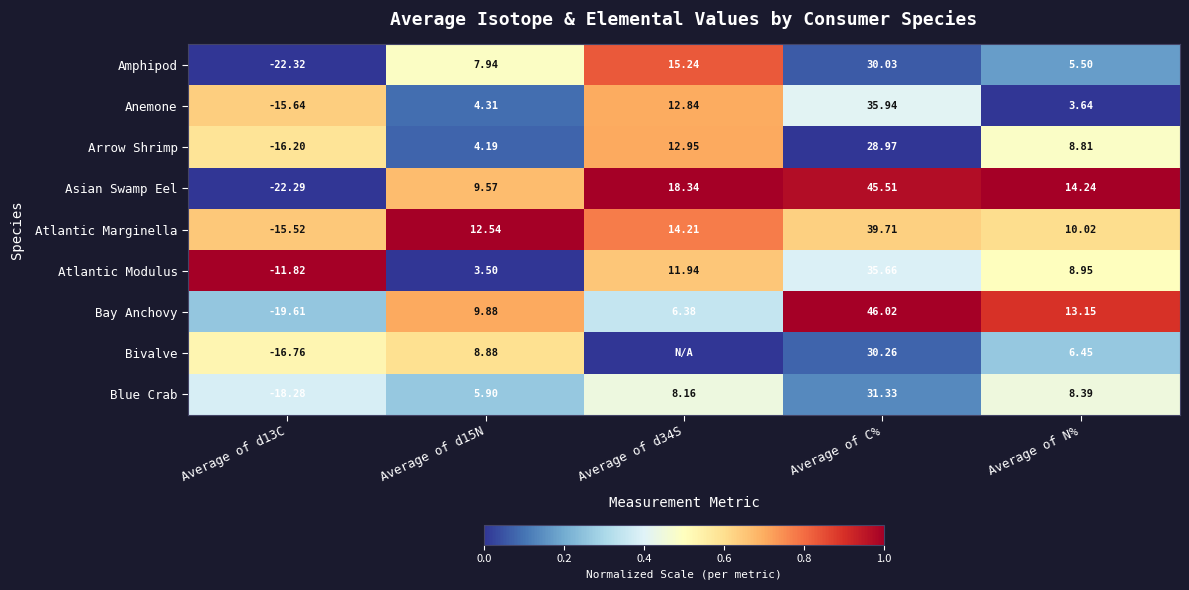

At how many categories does at least one series exceed 0?

5